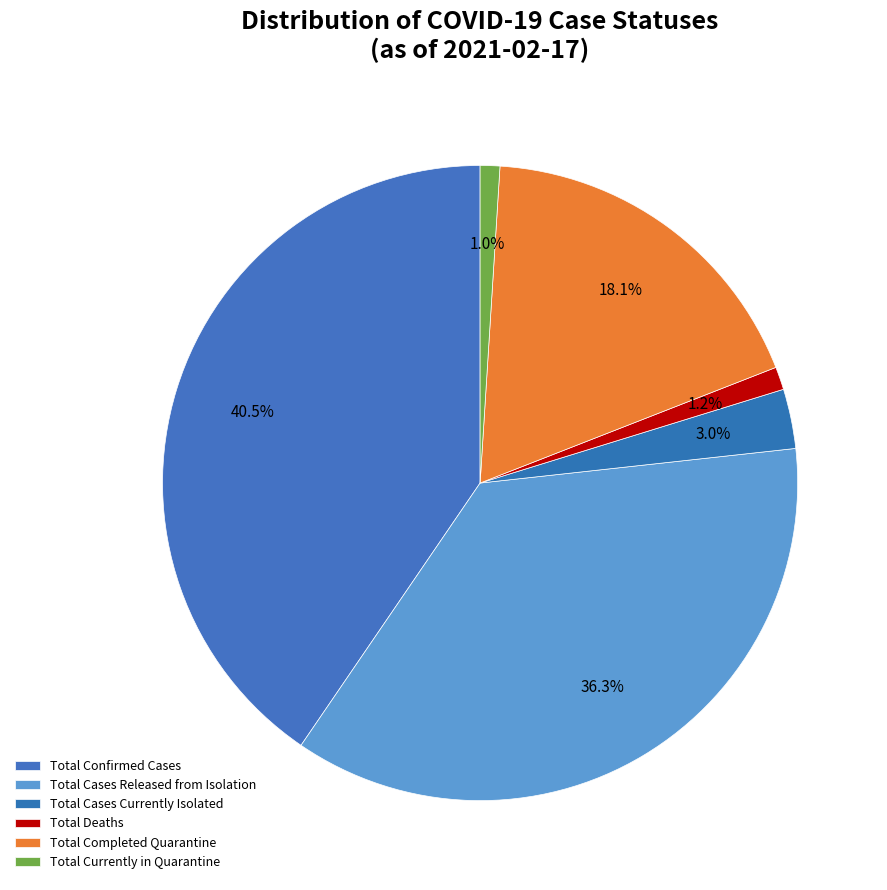

The Total Confirmed Cases slice represents 47% of the pie. True or false?

False